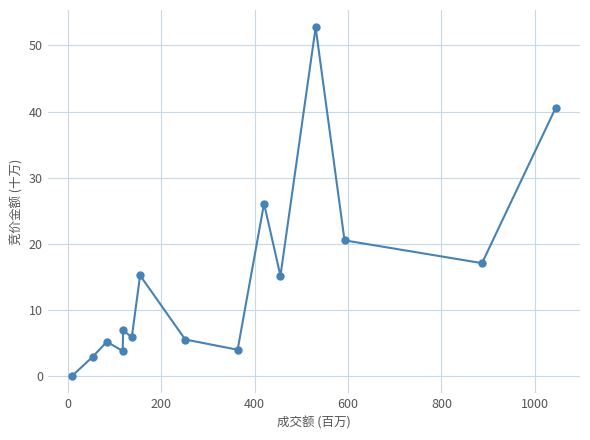

What is the value of the 2nd point from the left?

3.0